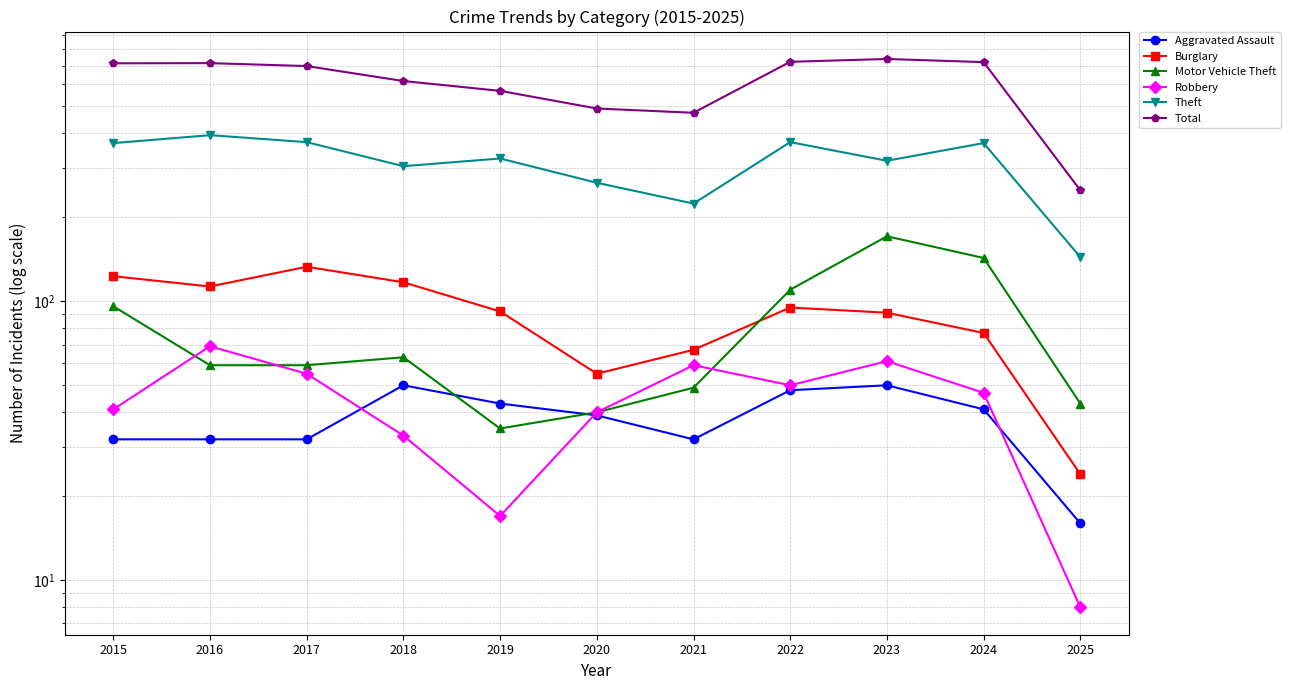

How many data points does each series have?

11